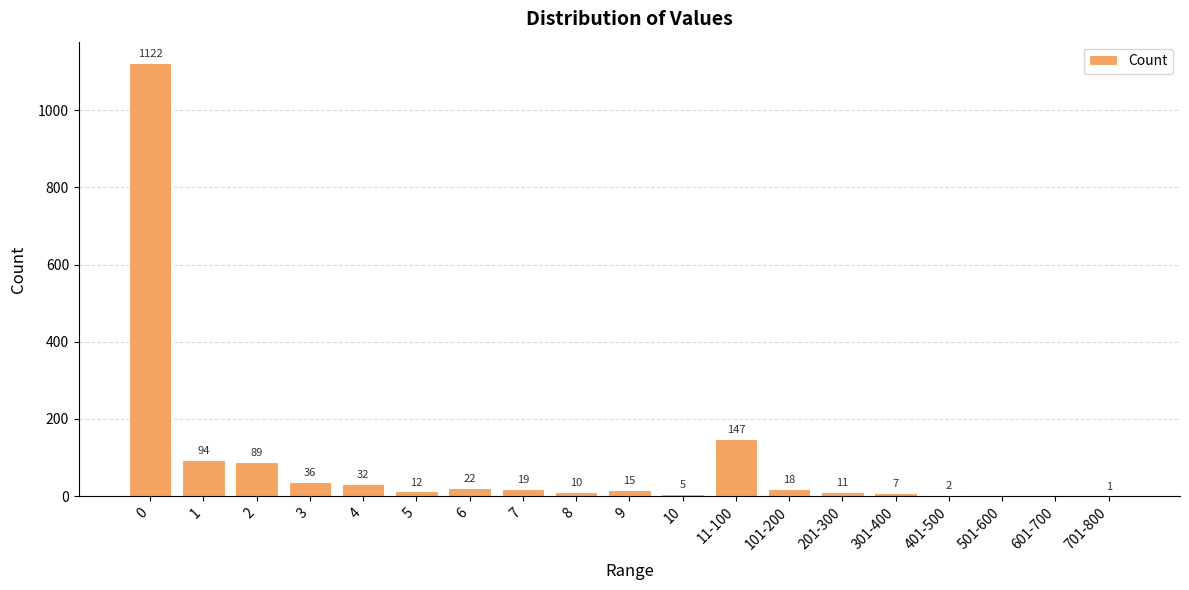

Are the bars horizontal?

No